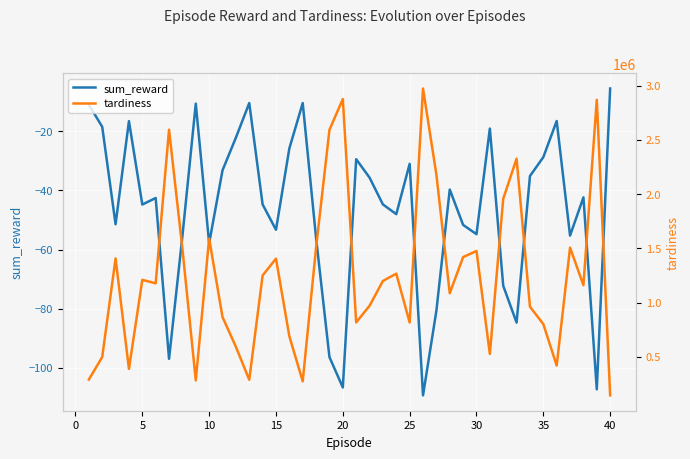

What is the minimum value for sum_reward?

-109.3